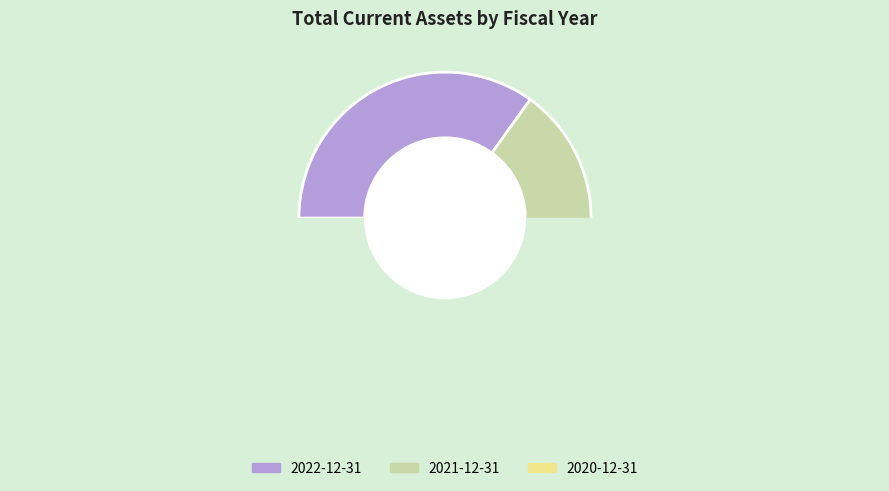

How many slices are in this pie chart?

3